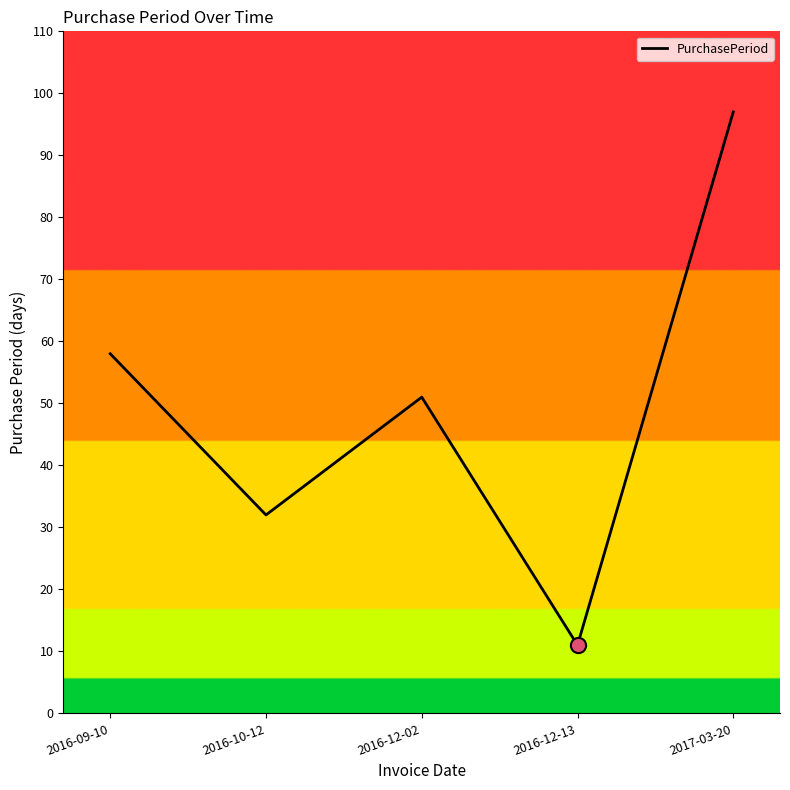

Approximately how many times larger is the value at 2016-12-13 compared to 2017-03-20?

0.1